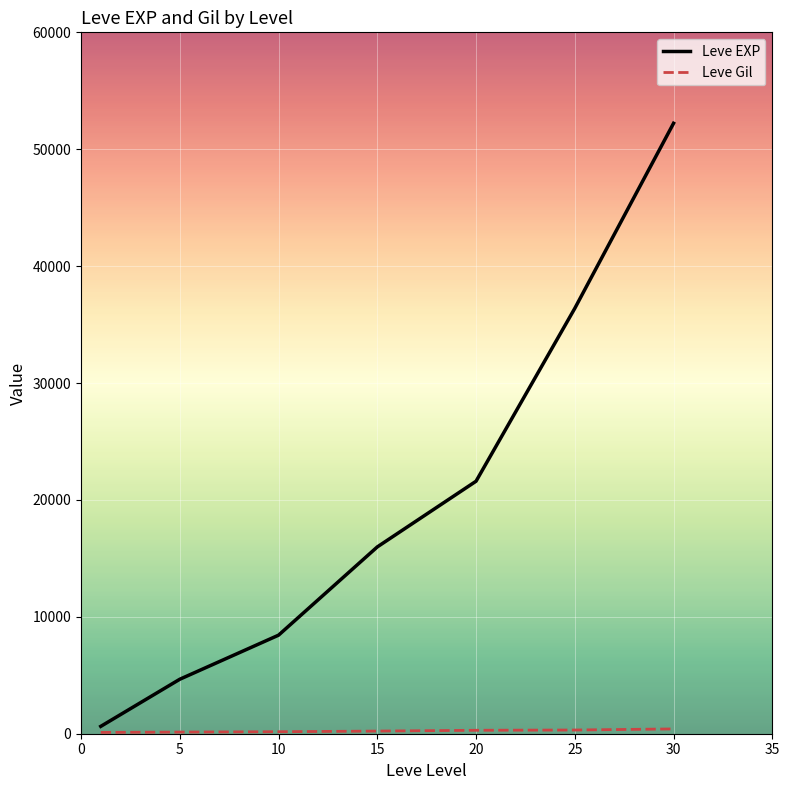

Which series has the widest spread of values?

Leve EXP